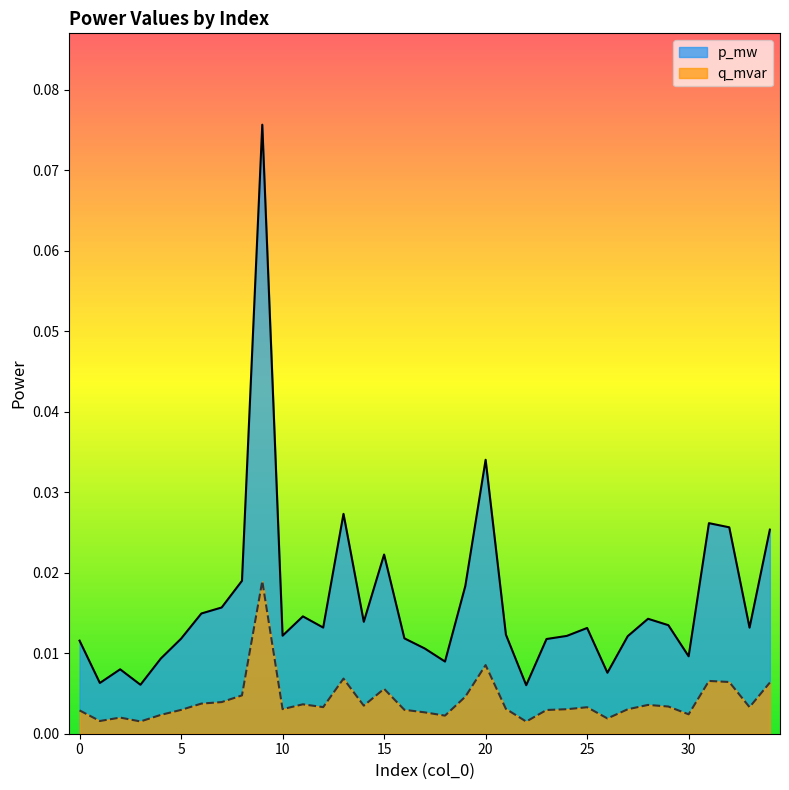

How many interior local peaks does the q_mvar series have?

9